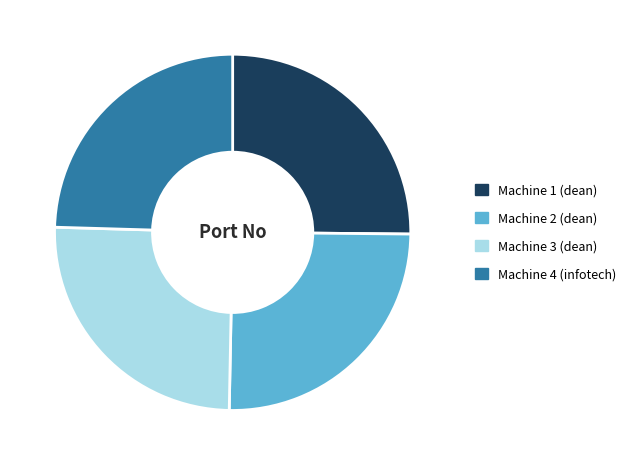

Does Machine 3 (dean) account for over 50% of the chart?

No